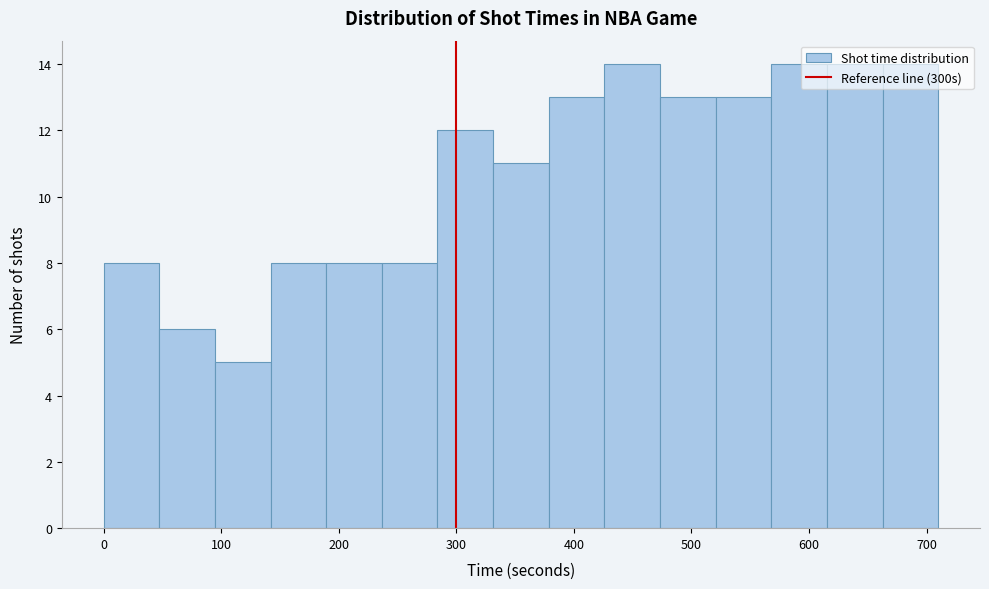

What is the height of the bar covering 50 to 90 on the x-axis? Neither the bar edges nor the heights are printed on the chart, so give them approximately, as read against the axes.

6